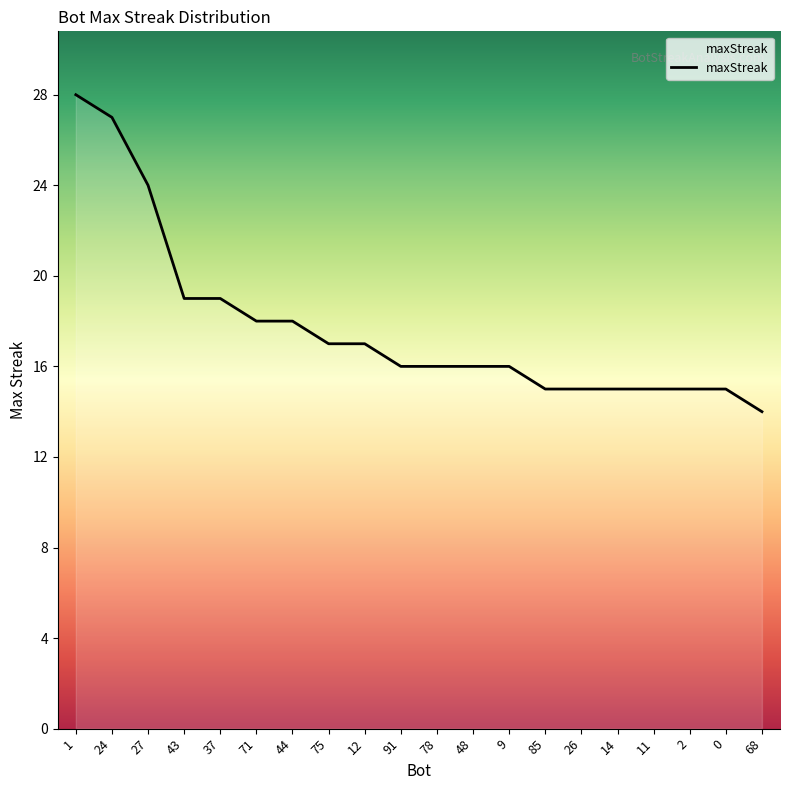

What position from the right is 75?

13